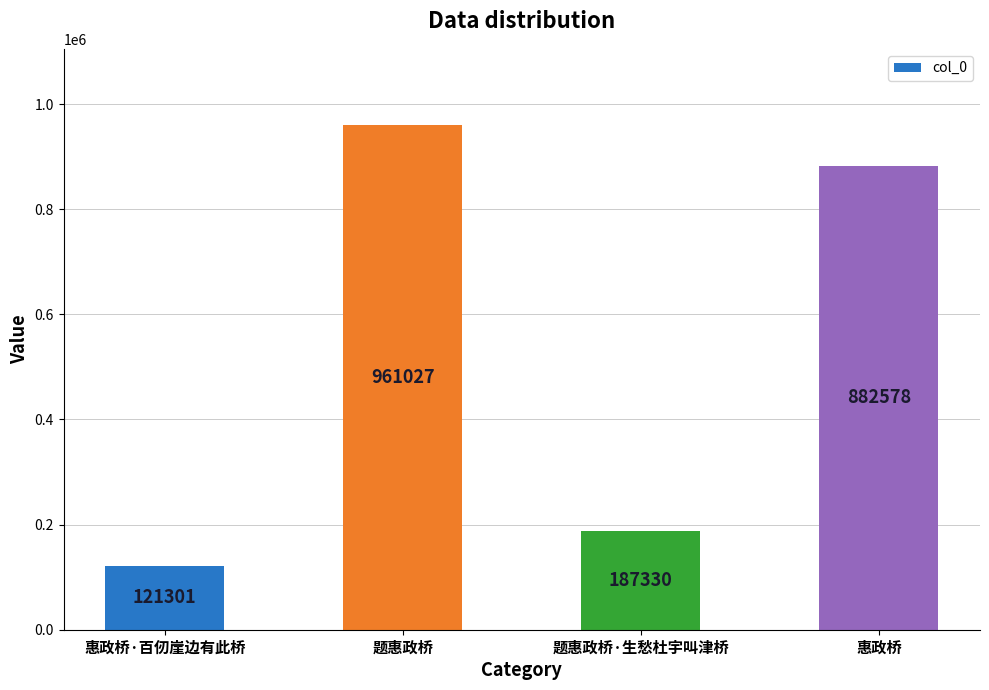

What is the average value?

538059